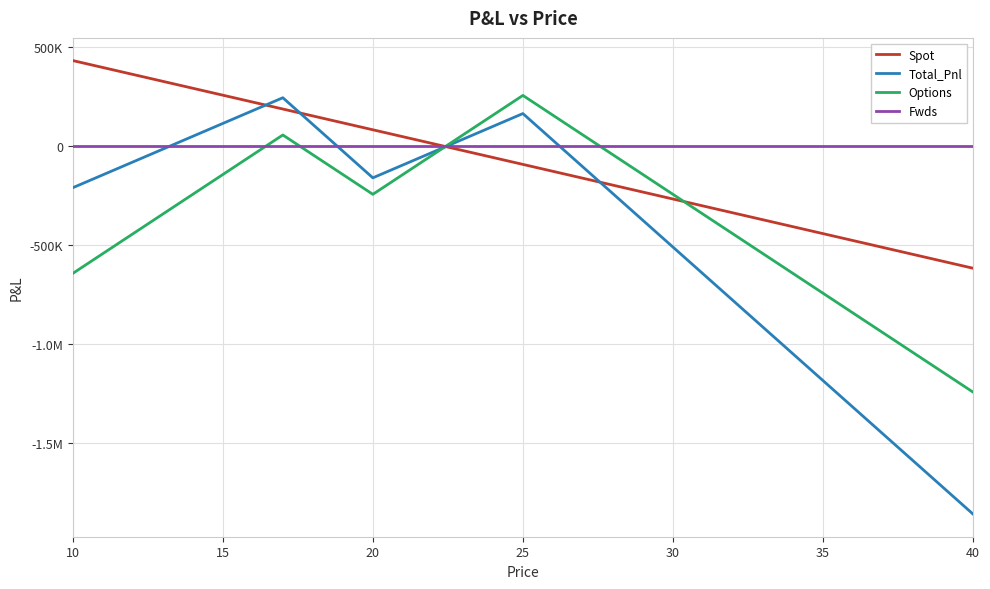

How many times do Total_Pnl and Spot cross each other?

4